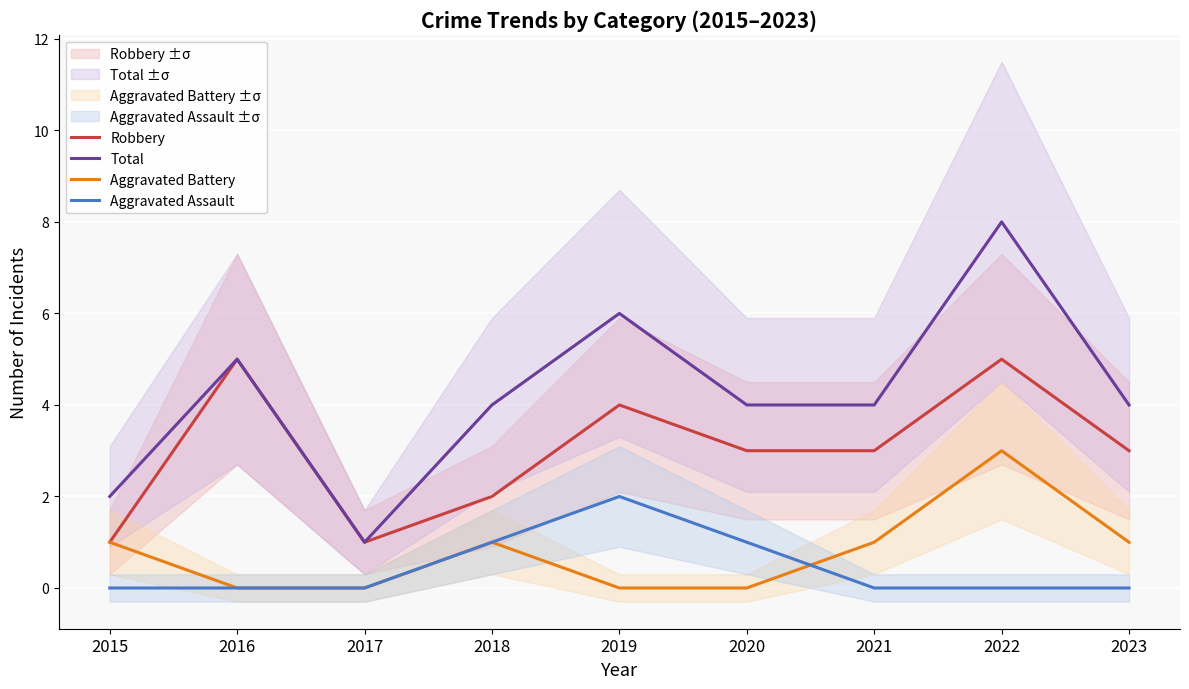

True or false: Total and Robbery intersect in this chart.

False